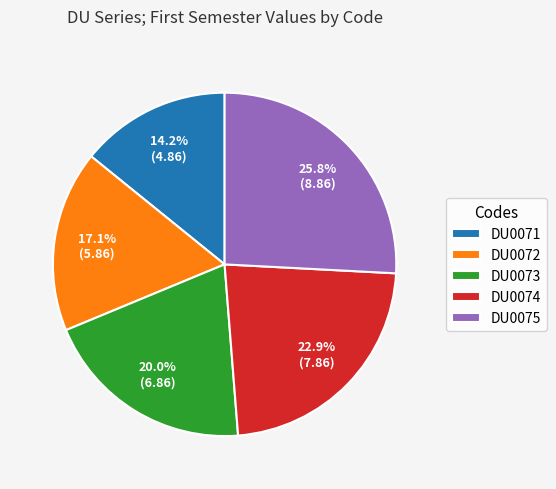

Combined, do DU0071 and DU0074 account for over 50%?

No